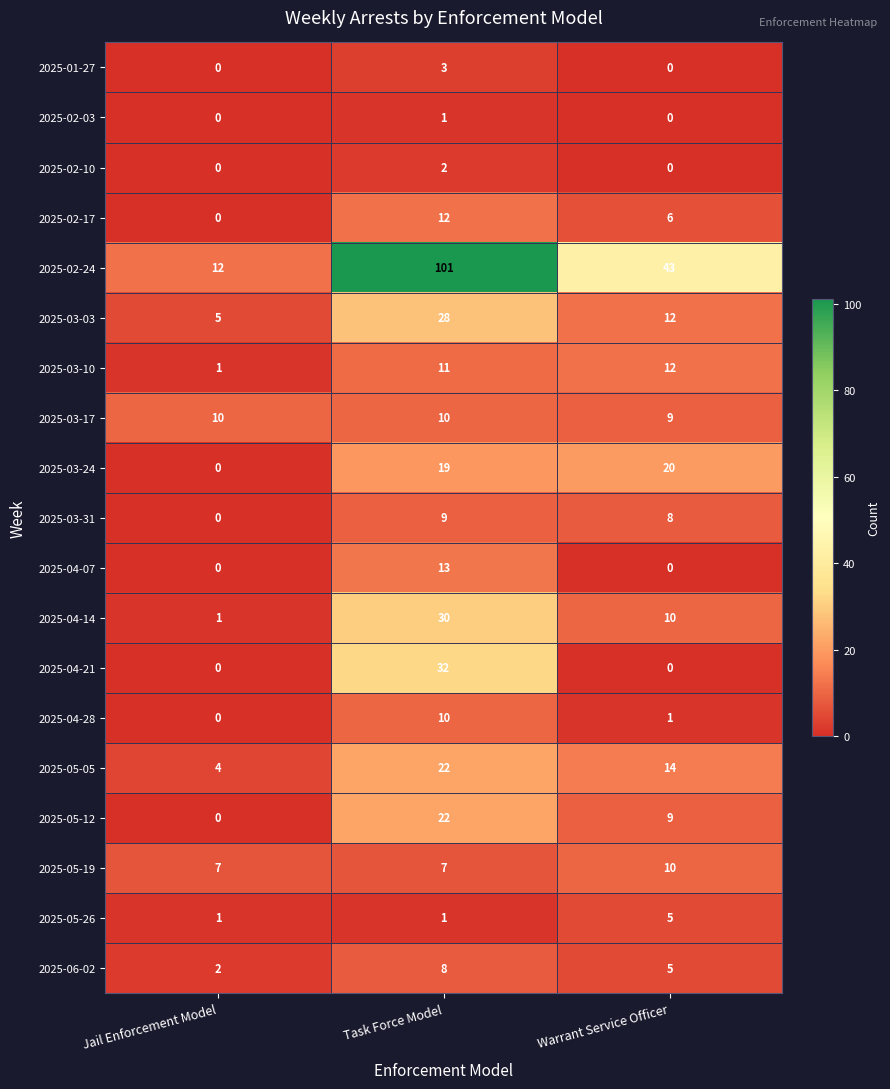

Which series has the largest total across all categories?

2025-02-24